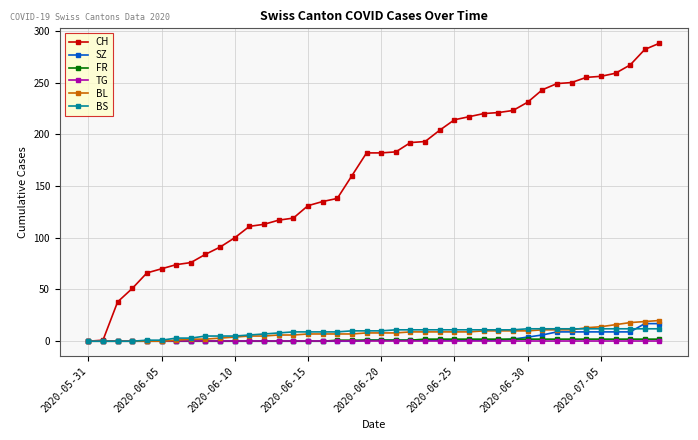

What is the maximum value for BL?

20